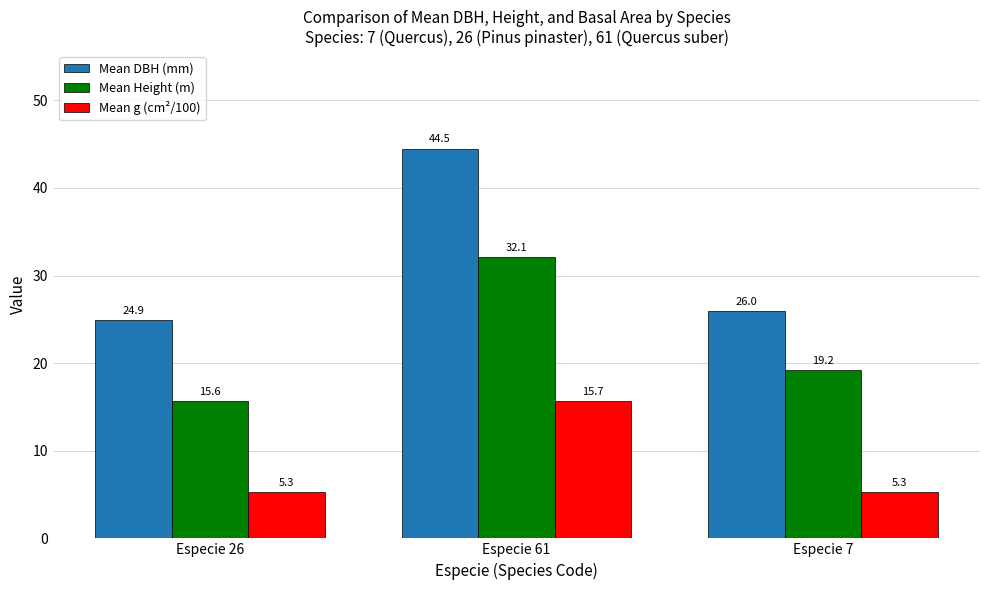

What are all the series names shown in the legend?

Mean DBH (mm), Mean Height (m), Mean g (cm²/100)